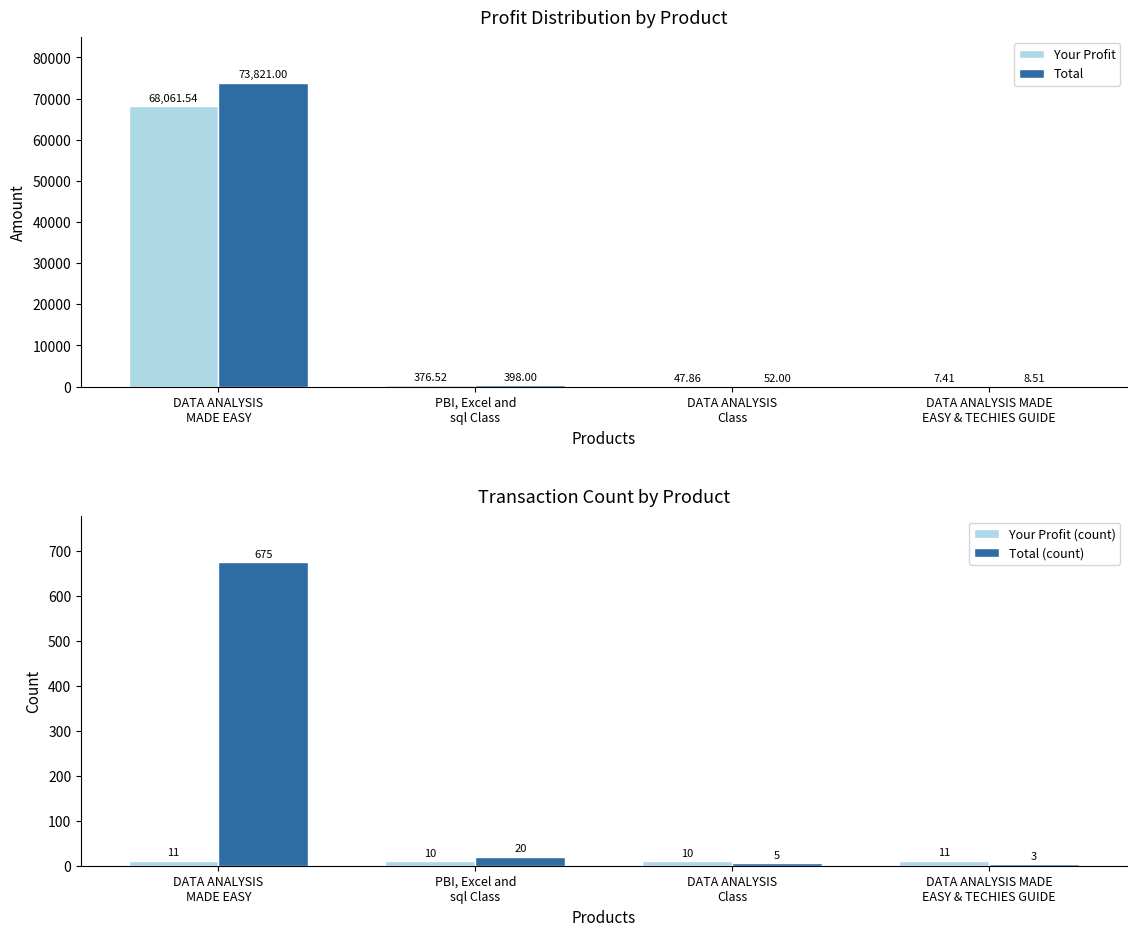

Reading left to right, list all the values displayed in this chart.

Your Profit: DATA ANALYSIS
MADE EASY=68061.5	PBI, Excel and
sql Class=376.5	DATA ANALYSIS
Class=47.9	DATA ANALYSIS MADE
EASY & TECHIES GUIDE=7.4
Total: DATA ANALYSIS
MADE EASY=73821.0	PBI, Excel and
sql Class=398.0	DATA ANALYSIS
Class=52.0	DATA ANALYSIS MADE
EASY & TECHIES GUIDE=8.5
Your Profit (count): DATA ANALYSIS
MADE EASY=11.0	PBI, Excel and
sql Class=10.0	DATA ANALYSIS
Class=10.0	DATA ANALYSIS MADE
EASY & TECHIES GUIDE=11.0
Total (count): DATA ANALYSIS
MADE EASY=675.0	PBI, Excel and
sql Class=20.0	DATA ANALYSIS
Class=5.0	DATA ANALYSIS MADE
EASY & TECHIES GUIDE=3.0